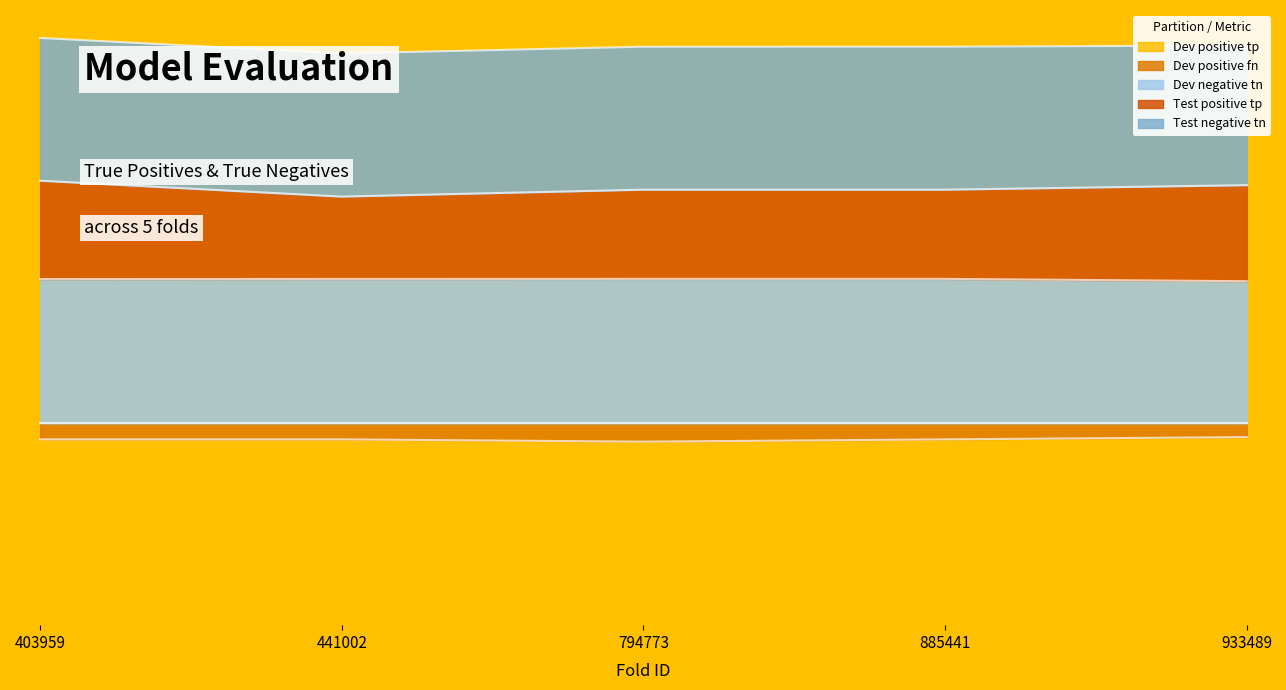

True or false: Dev negative tn and Test positive tp intersect in this chart.

False